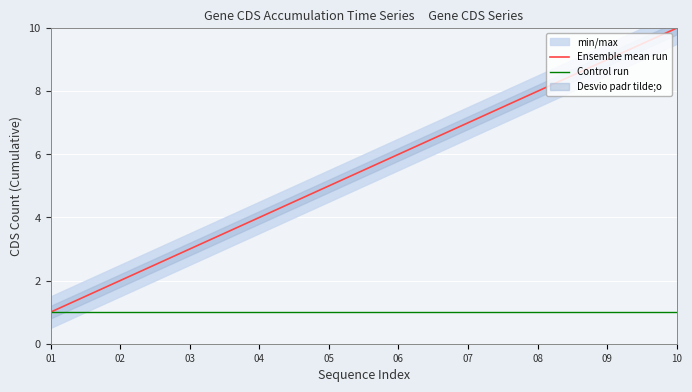

Which category has the highest value across all series?

10